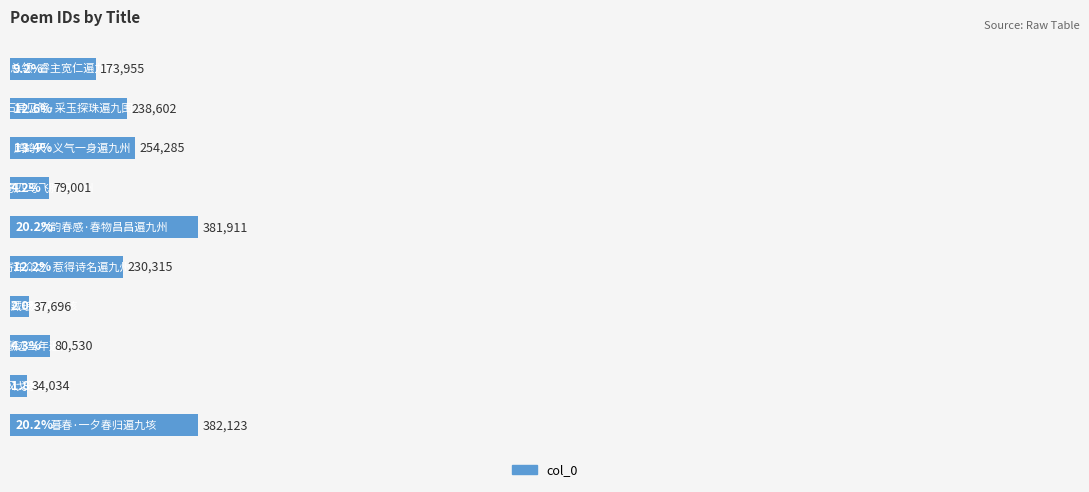

What is the greatest value displayed?

20.2